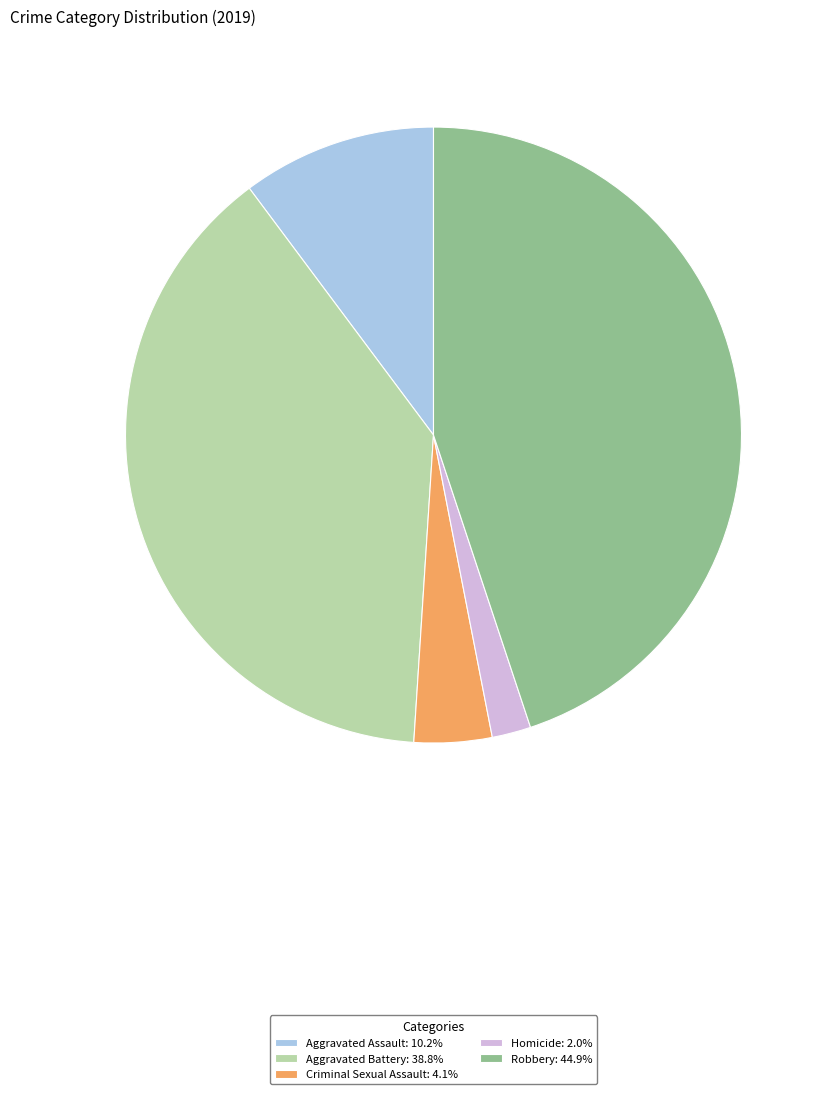

Which category has the biggest portion of the pie?

Robbery